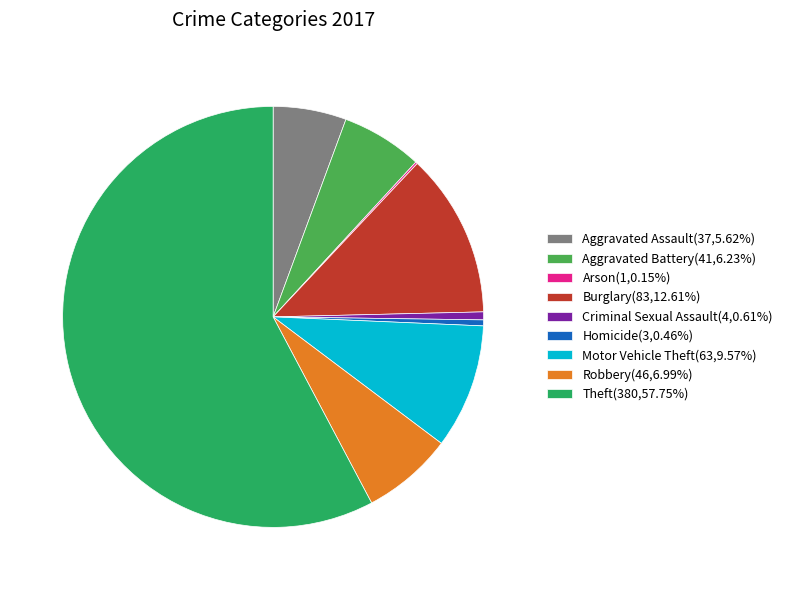

Approximately how many times larger is the value at Robbery(46,6.99%) compared to Burglary(83,12.61%)?

0.6